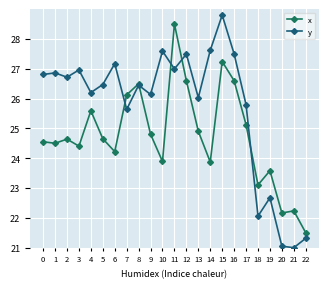

What is the approximate value of y at 16?

27.5